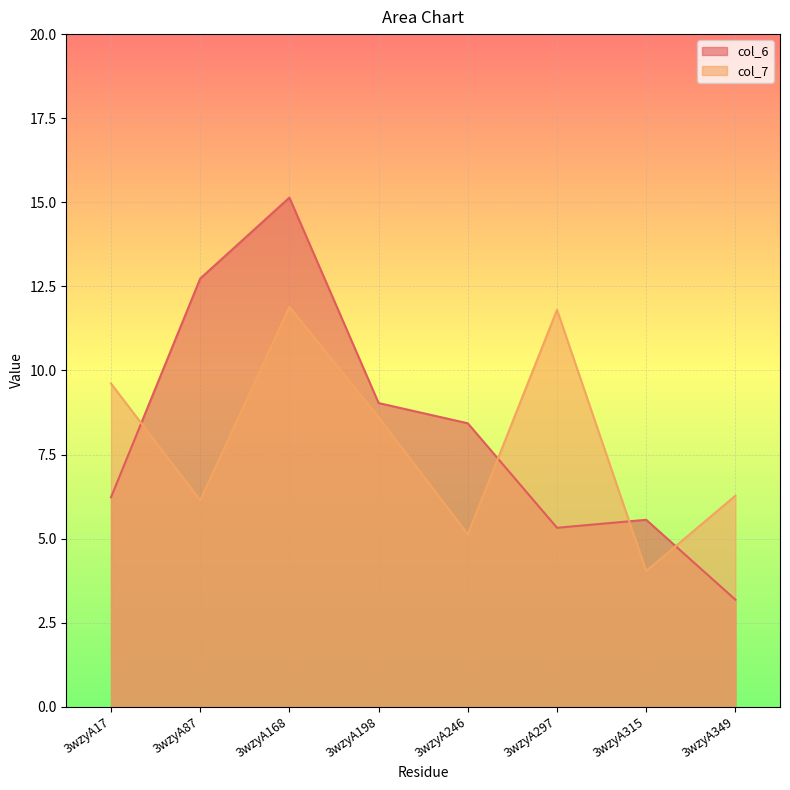

Between 3wzyA87 and 3wzyA246, which series saw the biggest shift?

col_6